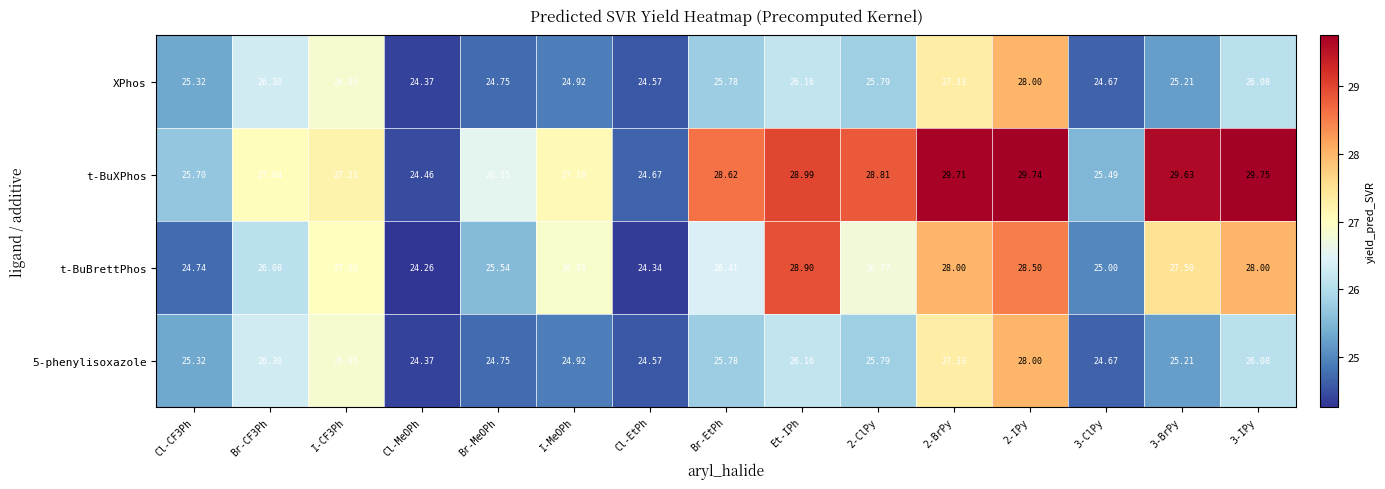

Which series has the widest spread of values?

t-BuXPhos